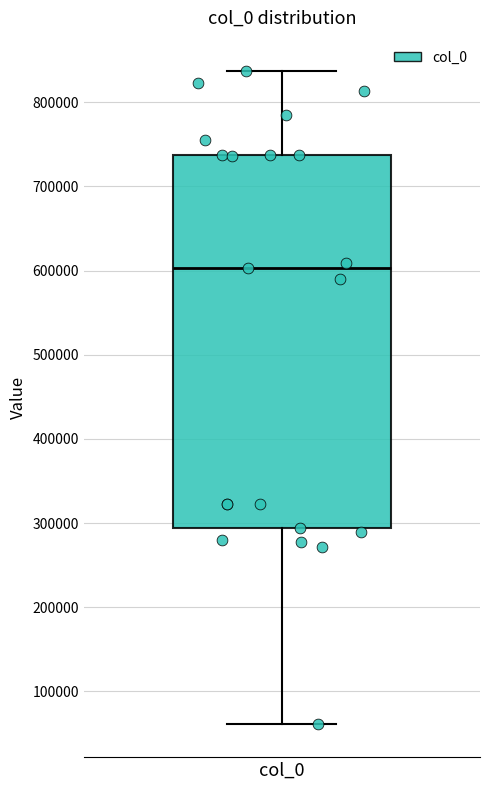

Where does the lower whisker of the box for col_0 end on the y-axis? The values are not printed on the chart, so give them approximately, as read against the axis.

60000